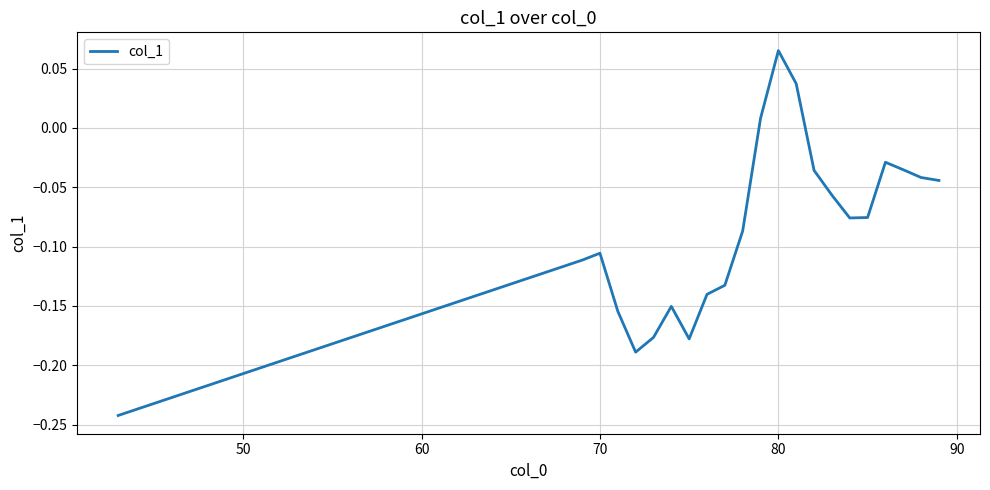

What is the difference between the maximum and minimum values?

0.3